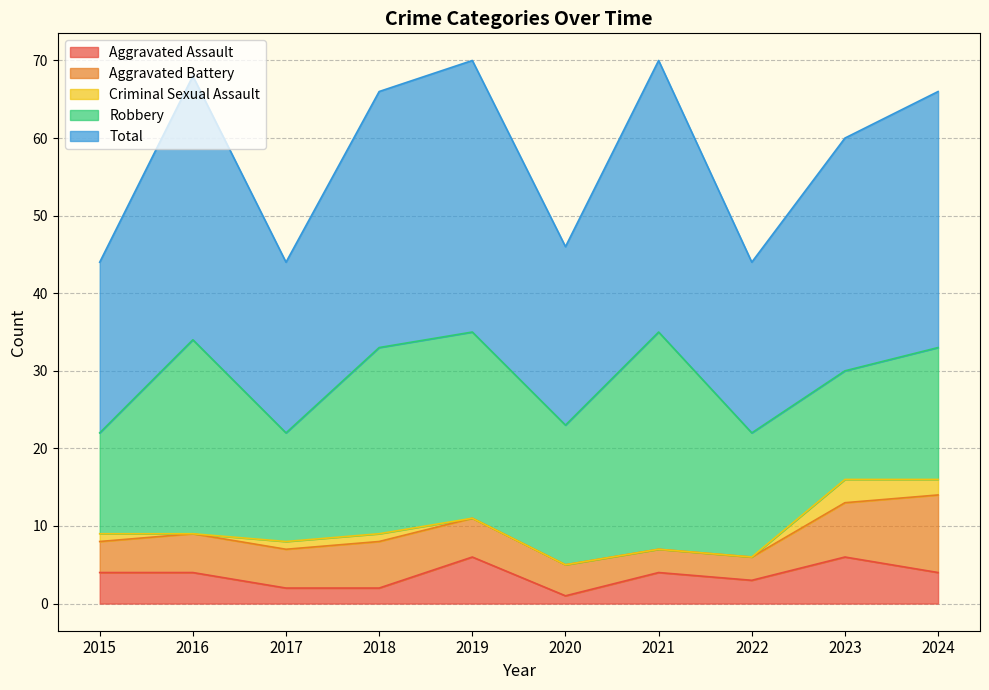

At how many categories does at least one series exceed 4?

10